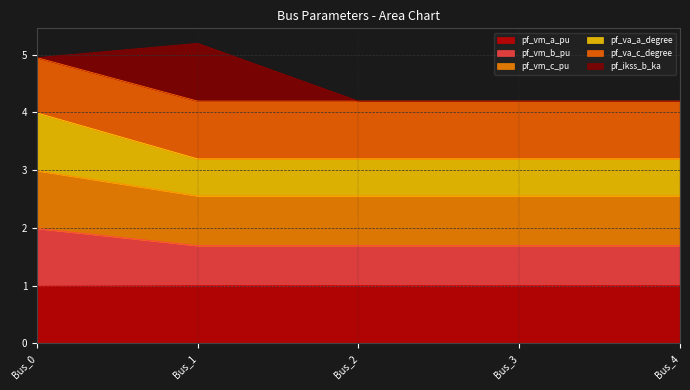

Between Bus_3 and Bus_1, which is larger?

Bus_1